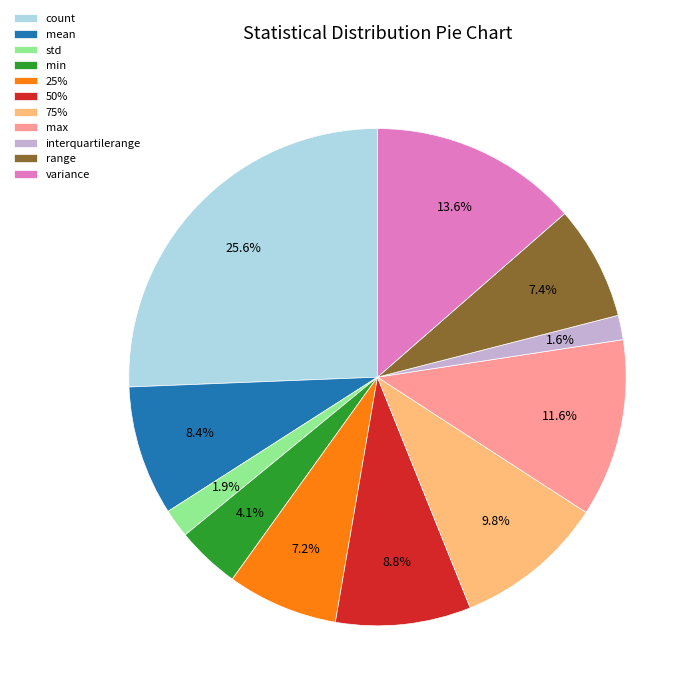

To the nearest percent, what is the difference between the max and 50% slice percentages?

3%